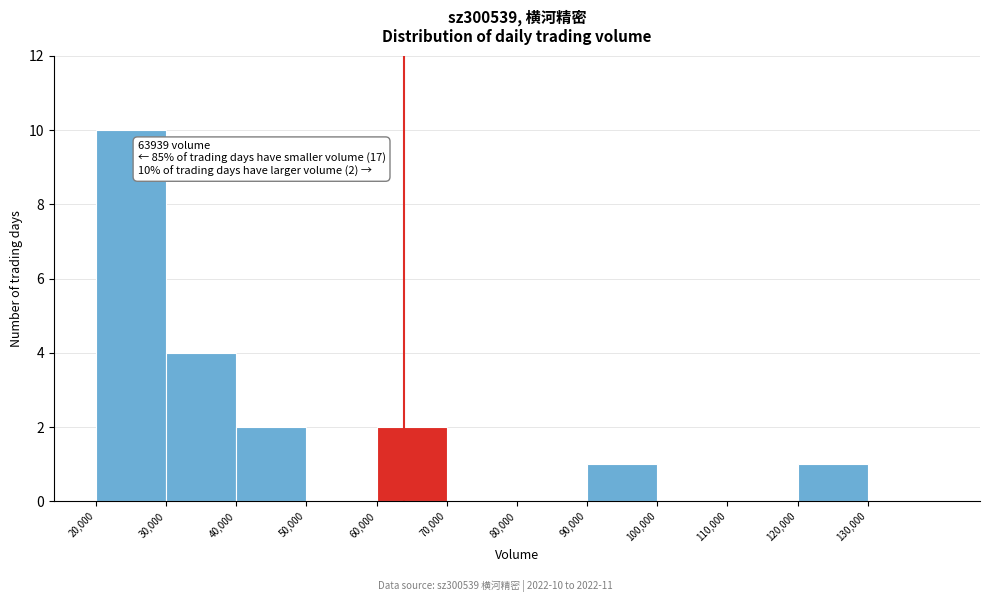

Over which range of the x-axis is the bar tallest?

20000 to 30000